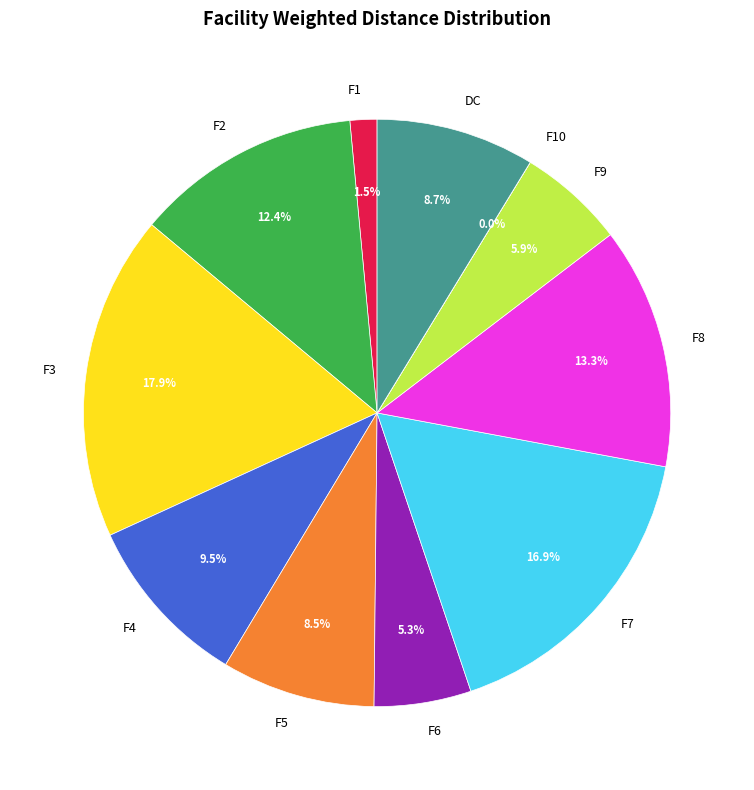

To the nearest percent, what is the average slice percentage?

9%